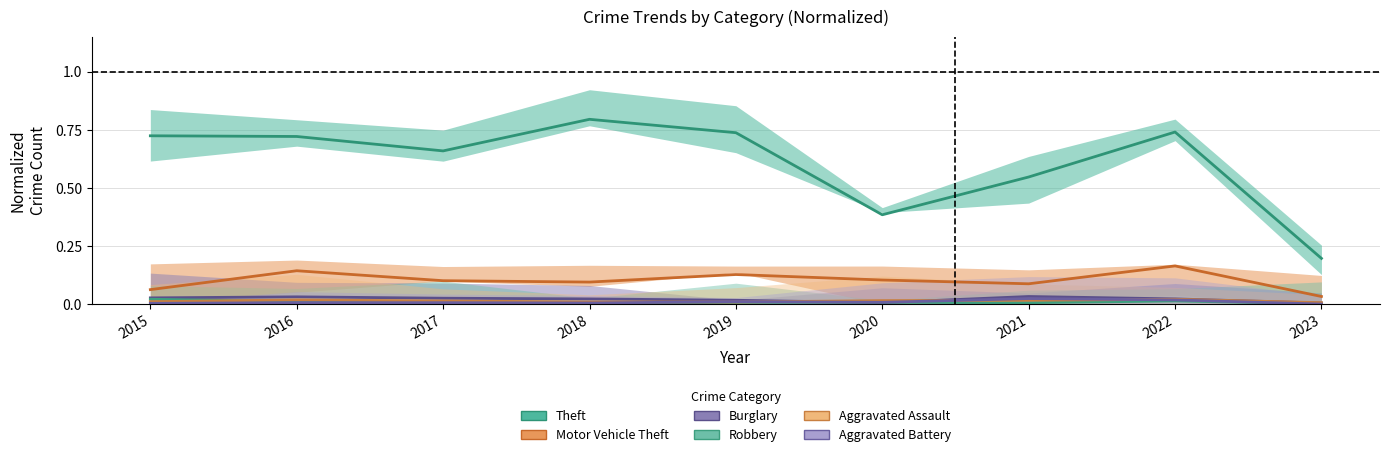

List the labels in order of Theft value, largest first.

2018, 2022, 2019, 2015, 2016, 2017, 2021, 2020, 2023